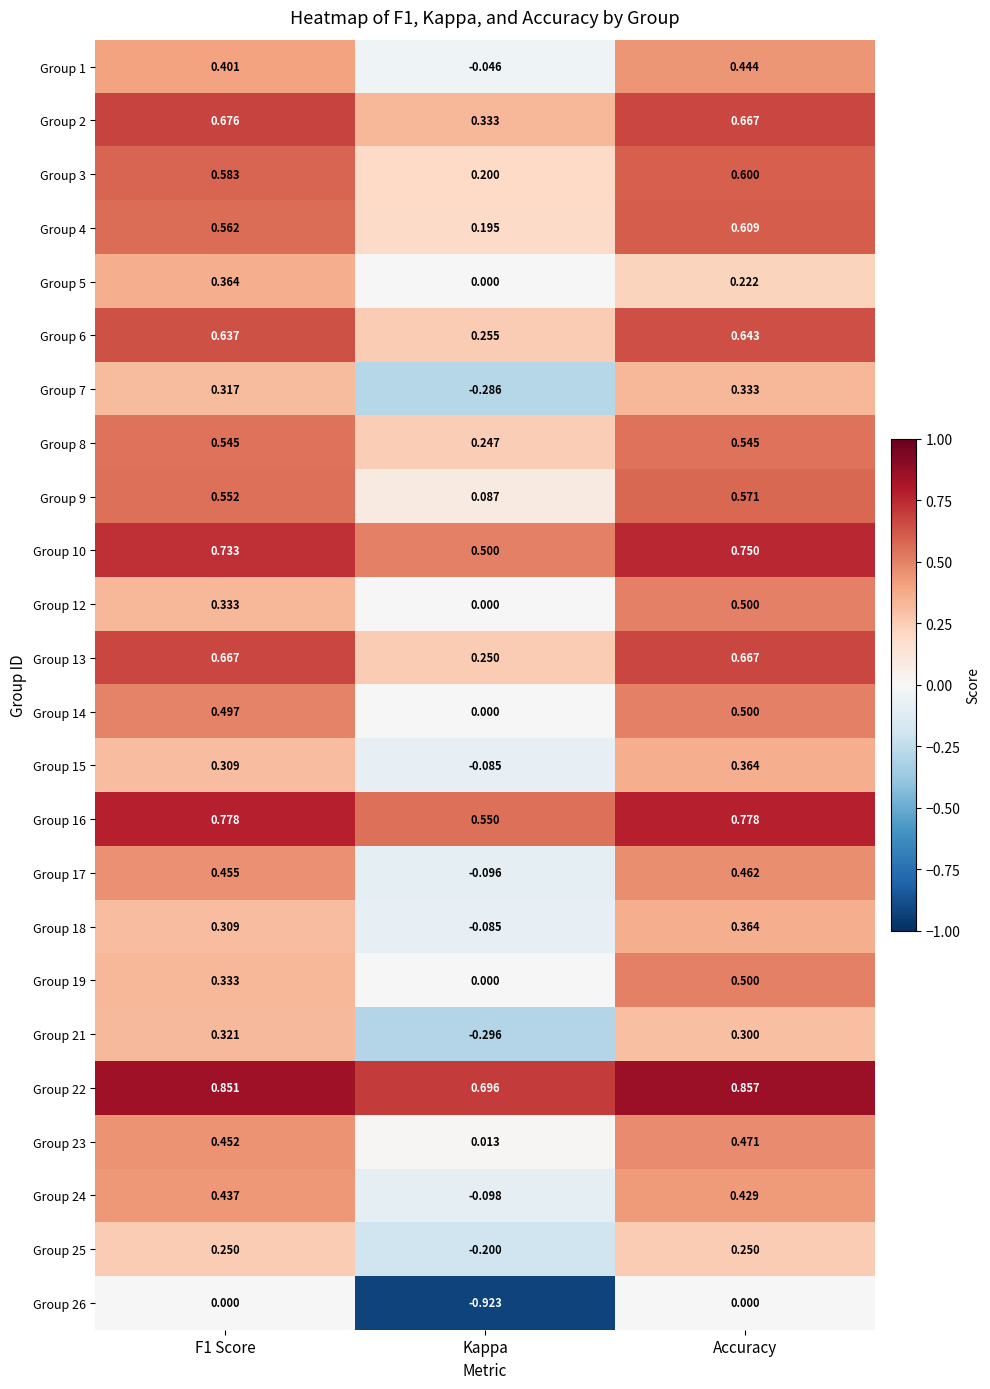

Which series has the widest spread of values?

Group 26